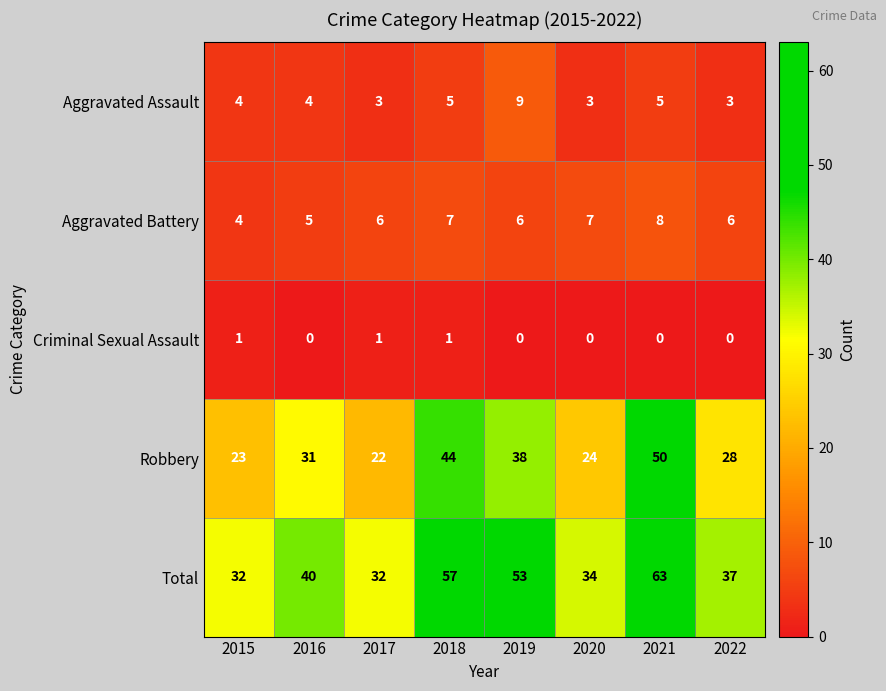

Read the Robbery value at 2018.

44